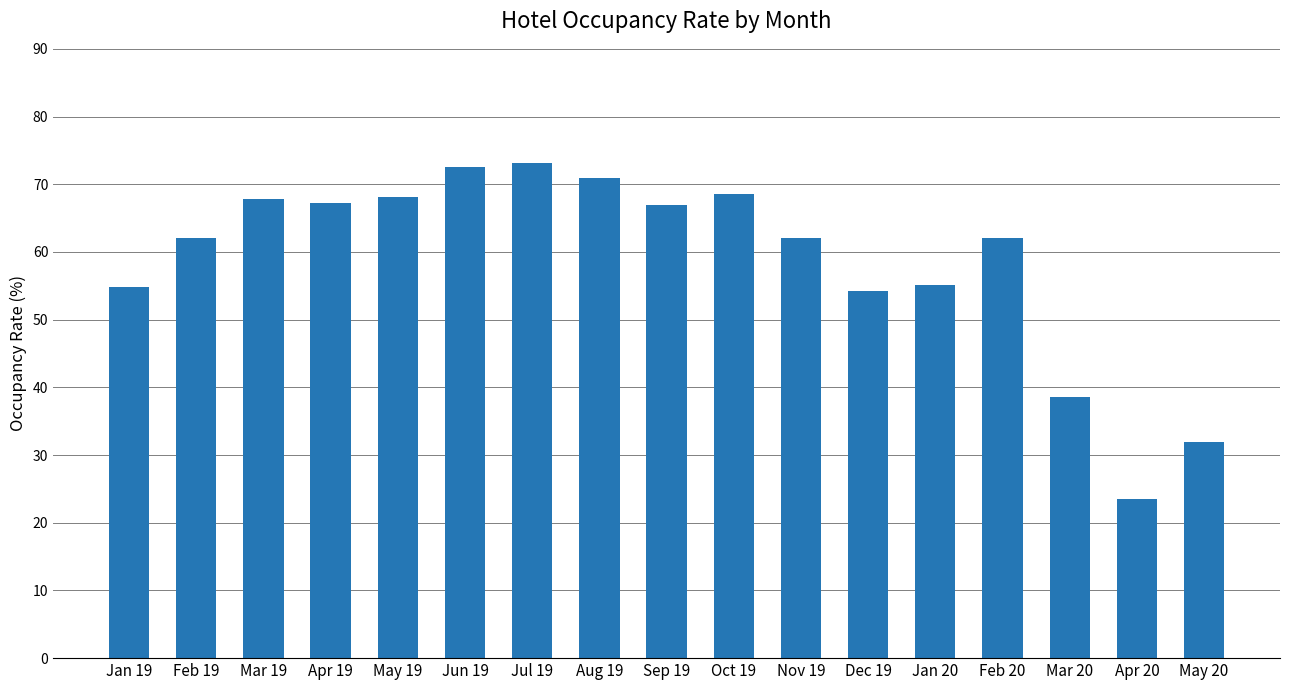

What value does the data have at May 20?

31.9